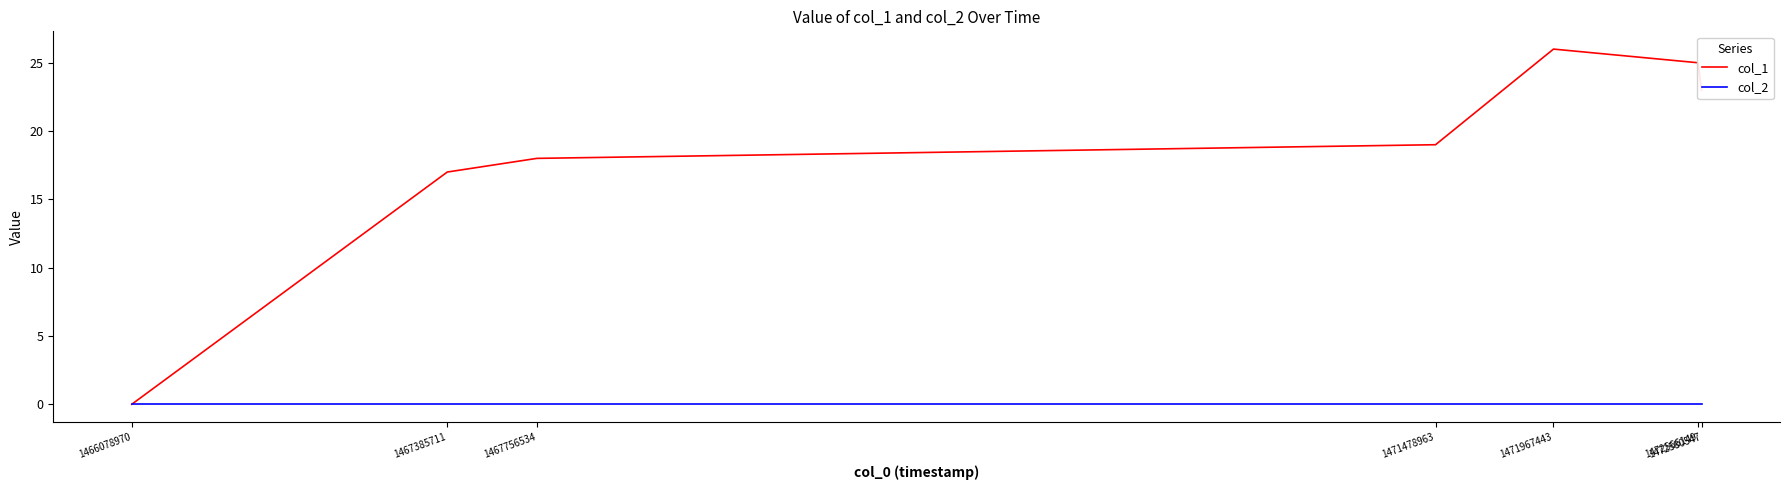

Which series changed the most between 1471478963 and 1471967443?

col_1